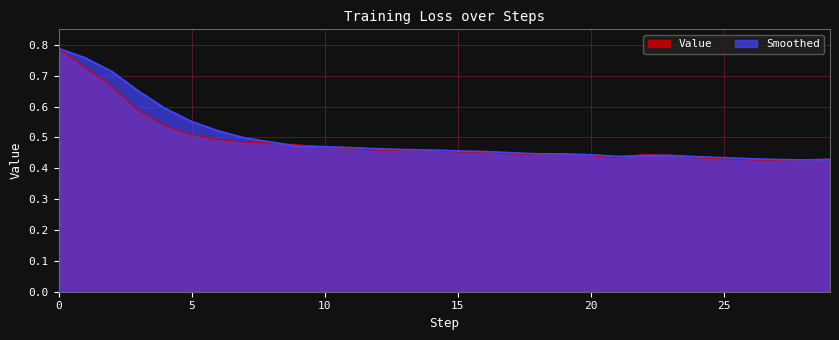

Count the Value values in the range 0 to 1.

30